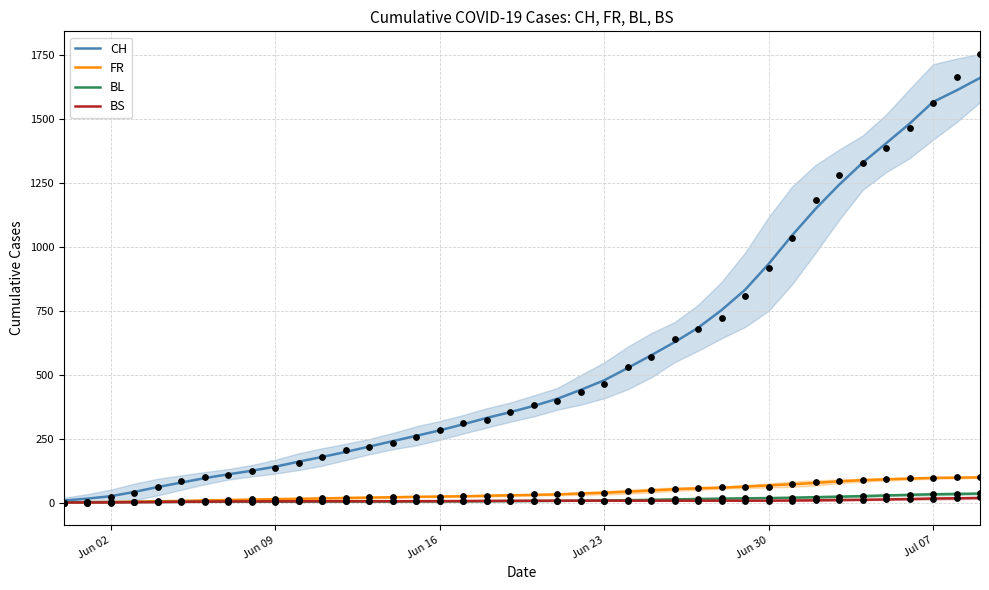

What are all the series names shown in the legend?

CH, FR, BL, BS